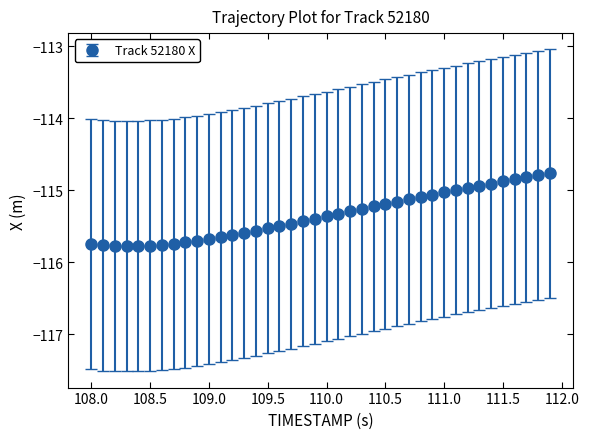

What is the minimum value shown in the chart?

-115.8